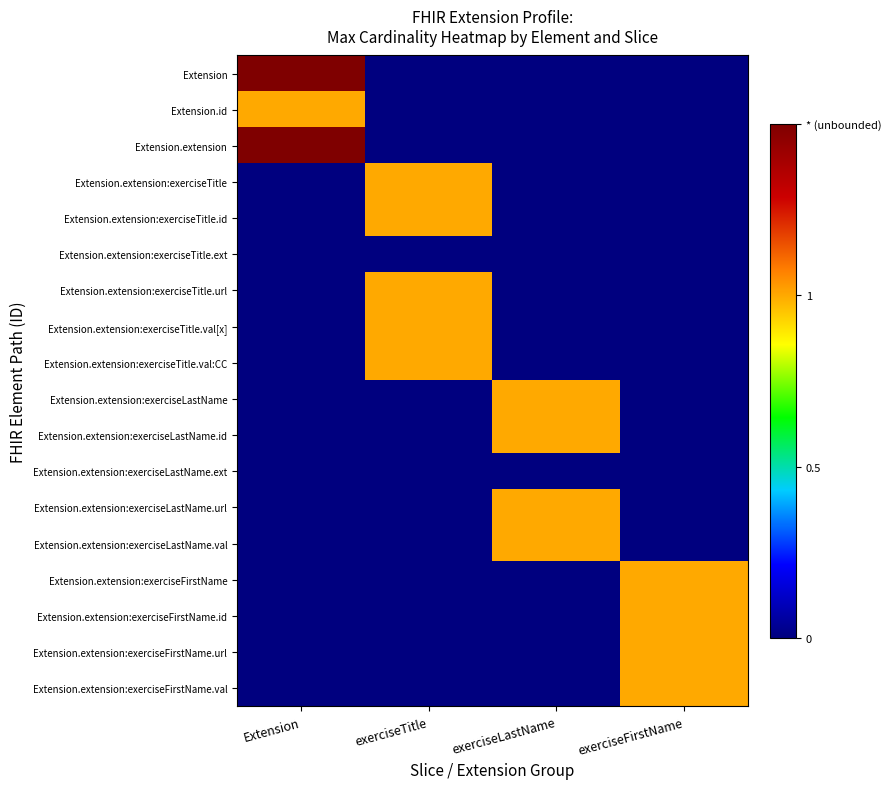

Reading left to right, what are all the values shown in this chart?

Extension: Extension=1.5	exerciseTitle=0.0	exerciseLastName=0.0	exerciseFirstName=0.0
Extension.id: Extension=1.0	exerciseTitle=0.0	exerciseLastName=0.0	exerciseFirstName=0.0
Extension.extension: Extension=1.5	exerciseTitle=0.0	exerciseLastName=0.0	exerciseFirstName=0.0
Extension.extension:exerciseTitle: Extension=0.0	exerciseTitle=1.0	exerciseLastName=0.0	exerciseFirstName=0.0
Extension.extension:exerciseTitle.id: Extension=0.0	exerciseTitle=1.0	exerciseLastName=0.0	exerciseFirstName=0.0
Extension.extension:exerciseTitle.ext: Extension=0.0	exerciseTitle=0.0	exerciseLastName=0.0	exerciseFirstName=0.0
Extension.extension:exerciseTitle.url: Extension=0.0	exerciseTitle=1.0	exerciseLastName=0.0	exerciseFirstName=0.0
Extension.extension:exerciseTitle.val[x]: Extension=0.0	exerciseTitle=1.0	exerciseLastName=0.0	exerciseFirstName=0.0
Extension.extension:exerciseTitle.val:CC: Extension=0.0	exerciseTitle=1.0	exerciseLastName=0.0	exerciseFirstName=0.0
Extension.extension:exerciseLastName: Extension=0.0	exerciseTitle=0.0	exerciseLastName=1.0	exerciseFirstName=0.0
Extension.extension:exerciseLastName.id: Extension=0.0	exerciseTitle=0.0	exerciseLastName=1.0	exerciseFirstName=0.0
Extension.extension:exerciseLastName.ext: Extension=0.0	exerciseTitle=0.0	exerciseLastName=0.0	exerciseFirstName=0.0
Extension.extension:exerciseLastName.url: Extension=0.0	exerciseTitle=0.0	exerciseLastName=1.0	exerciseFirstName=0.0
Extension.extension:exerciseLastName.val: Extension=0.0	exerciseTitle=0.0	exerciseLastName=1.0	exerciseFirstName=0.0
Extension.extension:exerciseFirstName: Extension=0.0	exerciseTitle=0.0	exerciseLastName=0.0	exerciseFirstName=1.0
Extension.extension:exerciseFirstName.id: Extension=0.0	exerciseTitle=0.0	exerciseLastName=0.0	exerciseFirstName=1.0
Extension.extension:exerciseFirstName.url: Extension=0.0	exerciseTitle=0.0	exerciseLastName=0.0	exerciseFirstName=1.0
Extension.extension:exerciseFirstName.val: Extension=0.0	exerciseTitle=0.0	exerciseLastName=0.0	exerciseFirstName=1.0